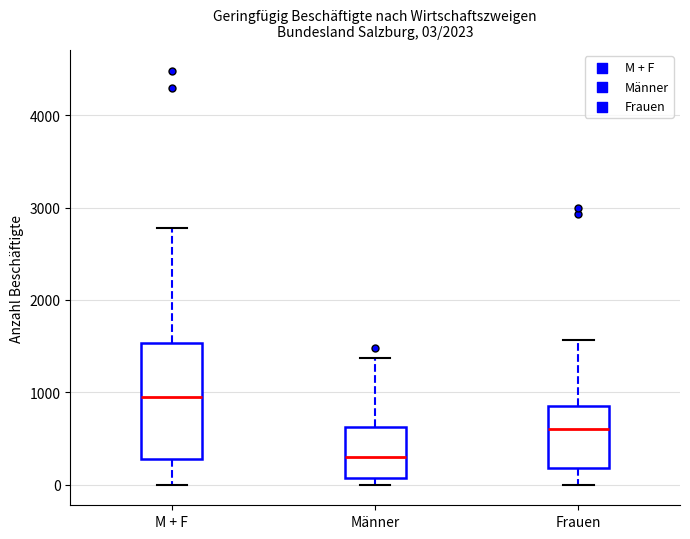

Which box's median line is the highest?

M + F